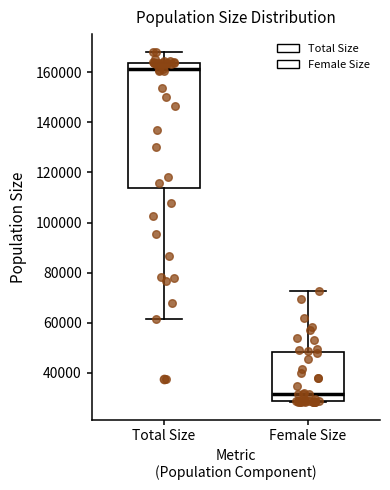

Where does the median line of the box for Female Size sit on the y-axis? The values are not printed on the chart, so give them approximately, as read against the axis.

32000